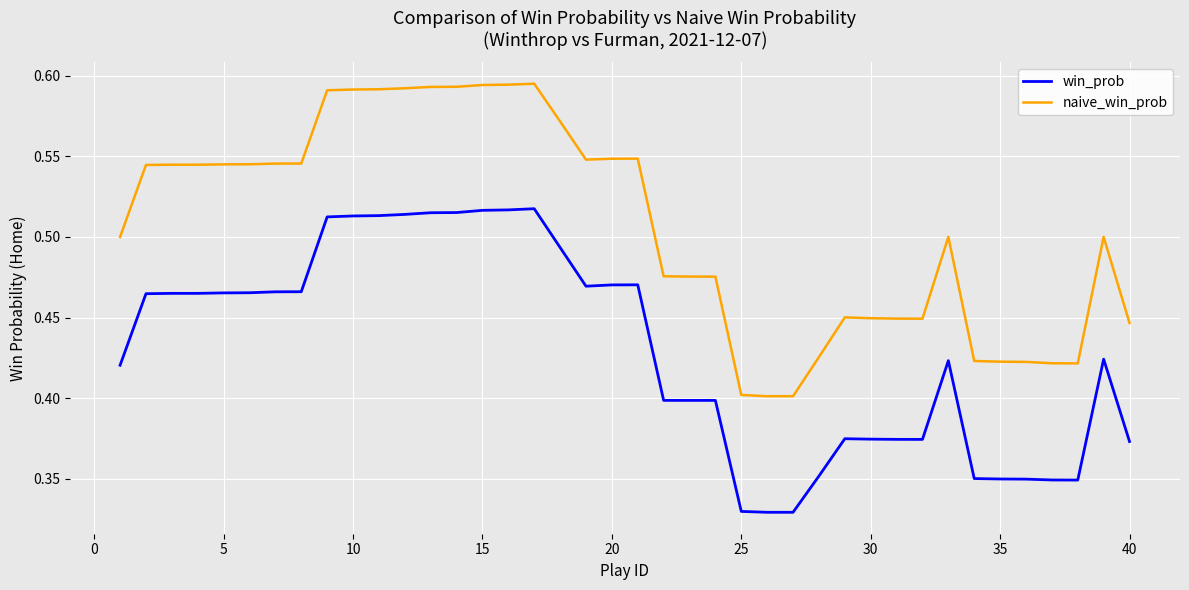

True or false: win_prob and naive_win_prob cross at least once.

False